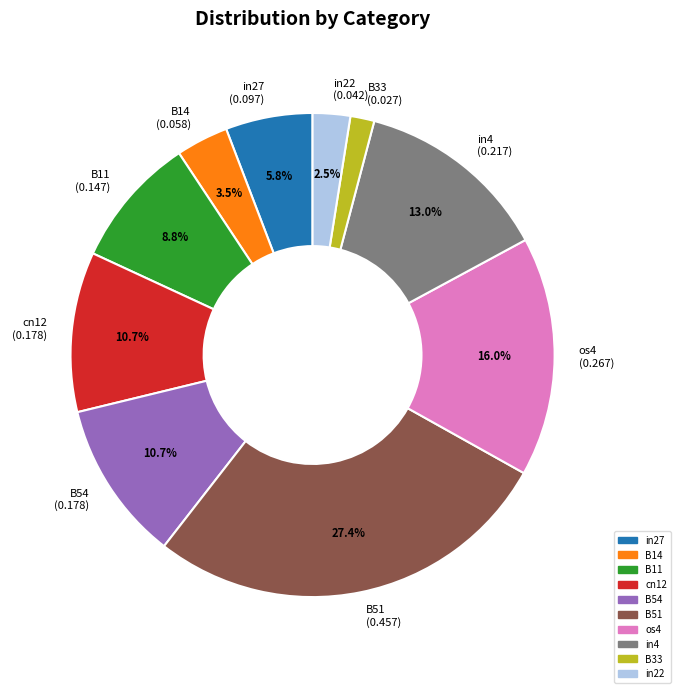

Which category has the smallest portion of the pie?

B33 (0.027)